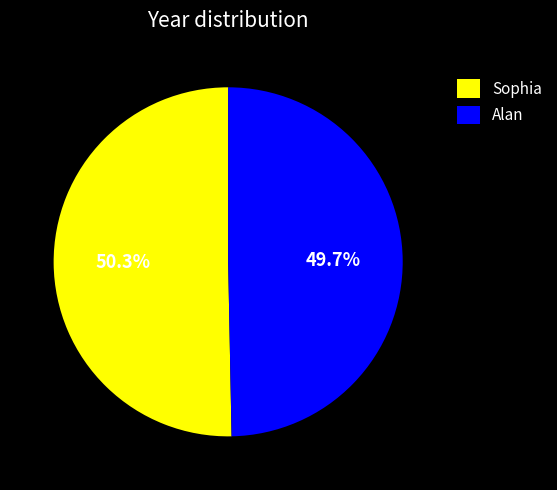

Combined, what portion of the pie is Alan and Sophia?

100.0%